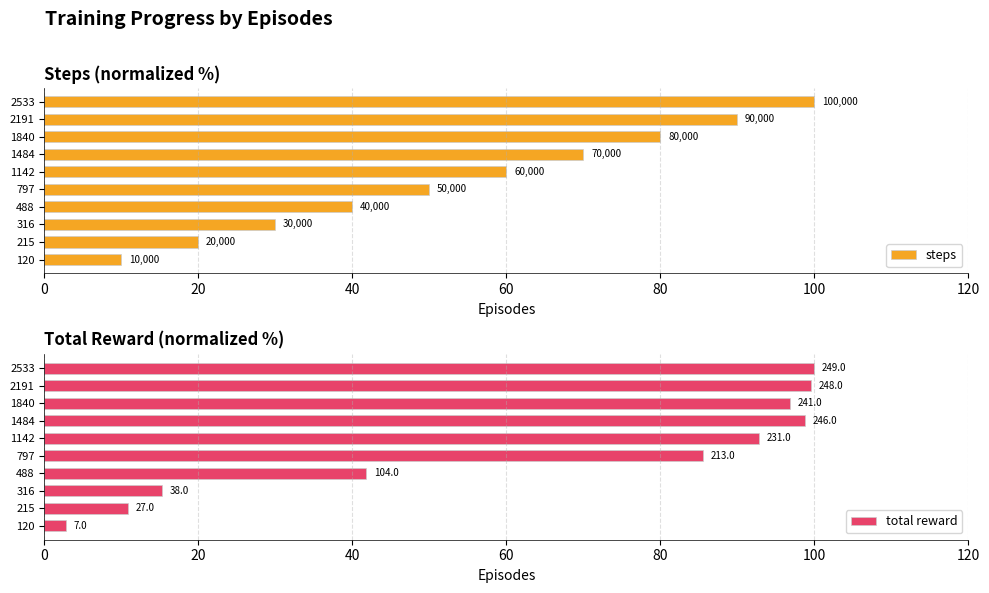

What is the total value across all series at 2191?

189.6